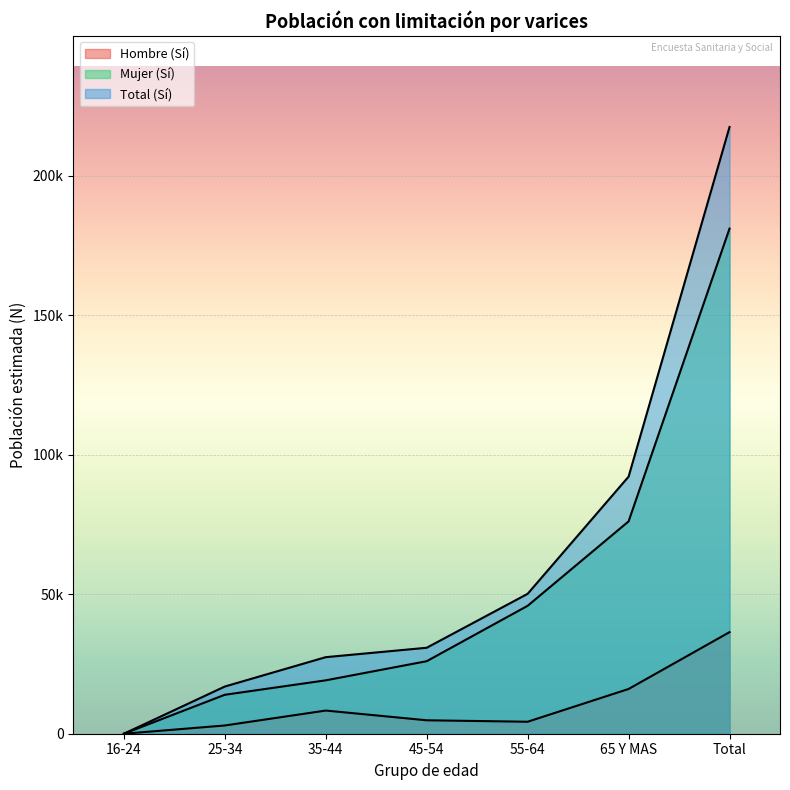

True or false: Hombre (Sí) and Total (Sí) cross at least once.

False